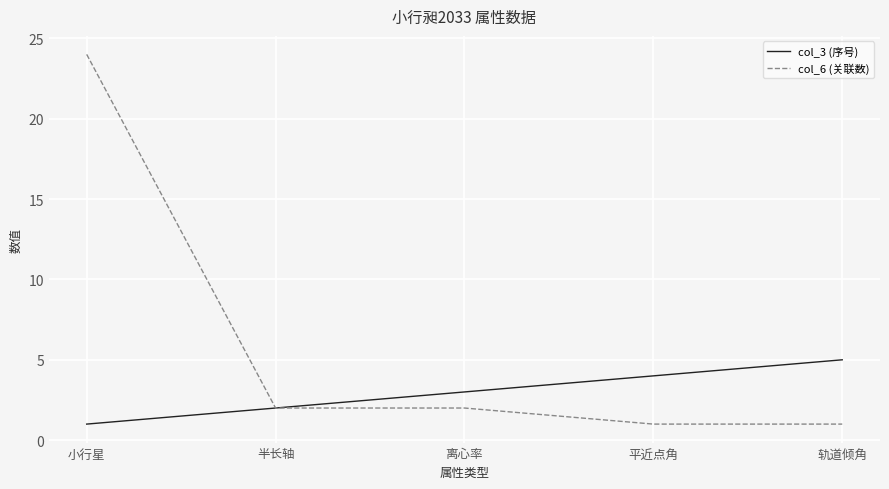

What position from the right is 轨道倾角?

1